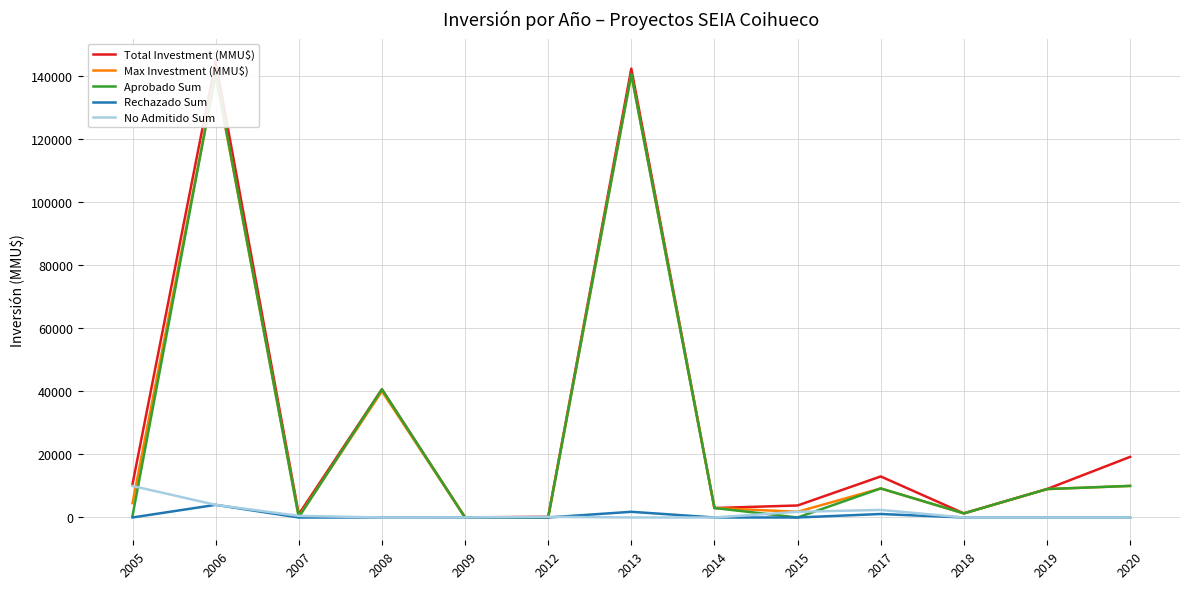

Rank the categories by No Admitido Sum value from lowest to highest.

2008, 2013, 2014, 2018, 2019, 2020, 2009, 2012, 2007, 2015, 2017, 2006, 2005